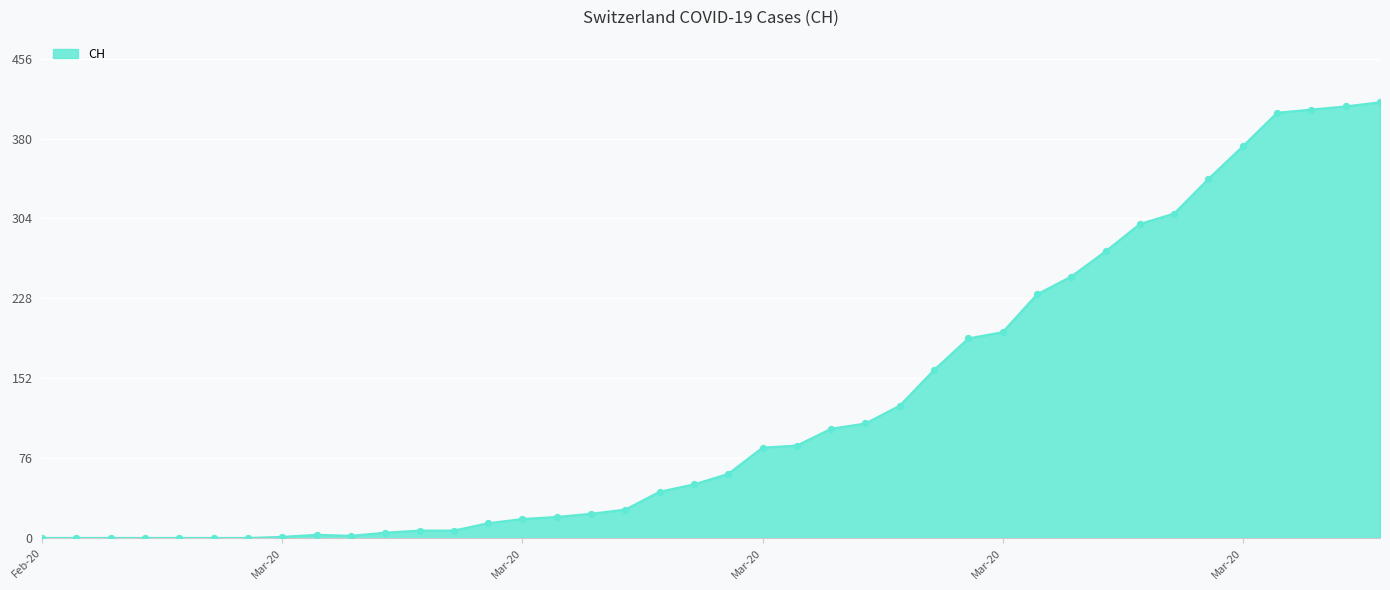

What is the greatest value displayed?

415